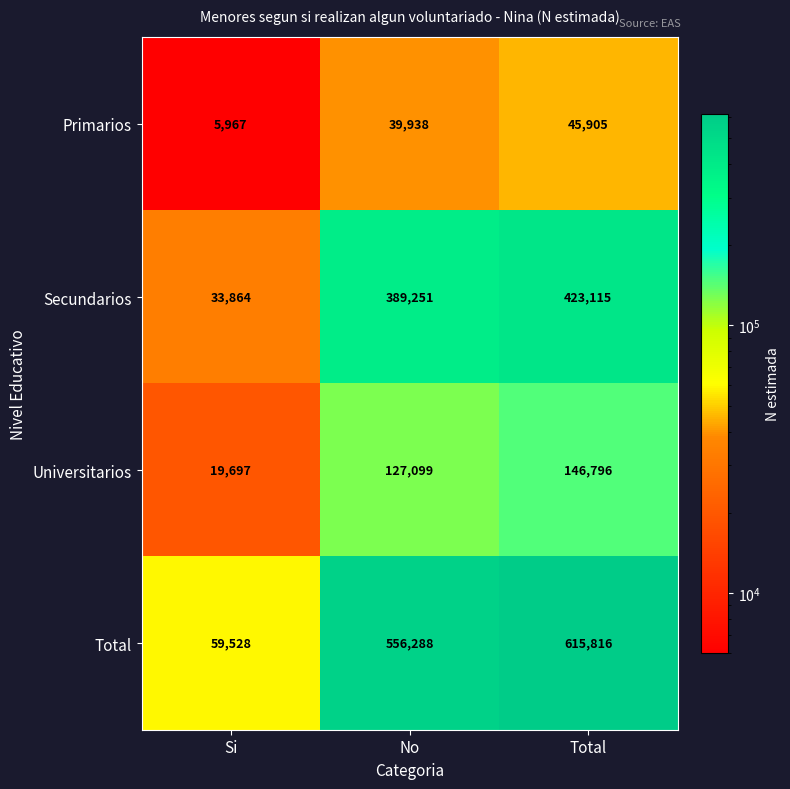

List the series in order of their overall mean, highest first.

Total, Secundarios, Universitarios, Primarios